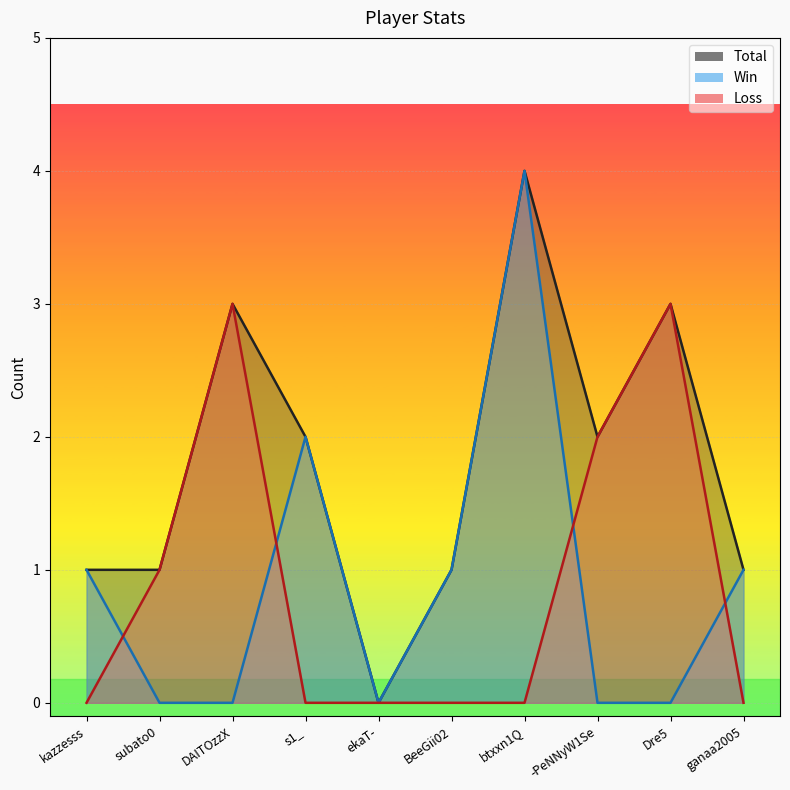

Rank the categories by Loss value from lowest to highest.

kazzesss, s1_, ekaT-, BeeGii02, btxxn1Q, ganaa2005, subato0, -PeNNyW1Se, DAITOzzX, Dre5